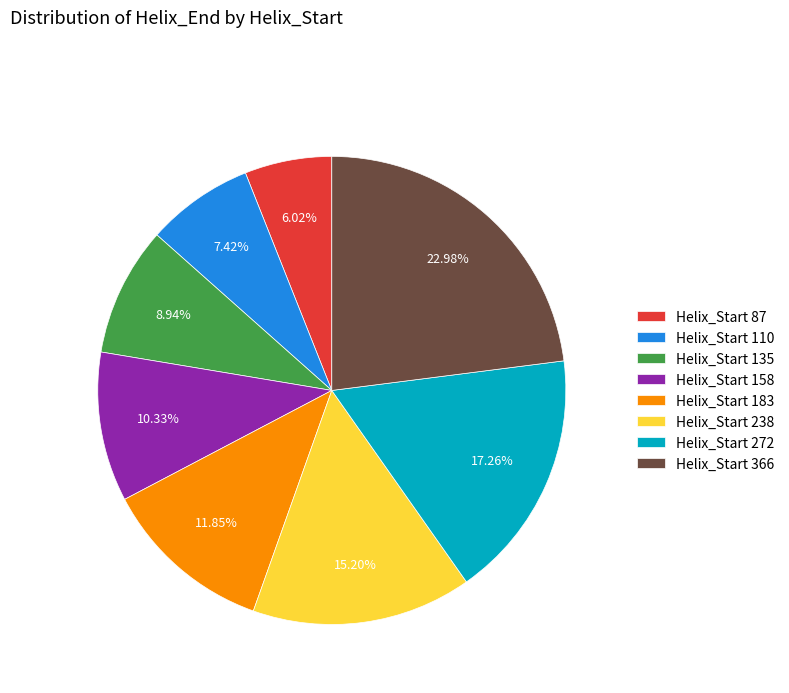

Which has a higher value, Helix_Start 272 or Helix_Start 238?

Helix_Start 272